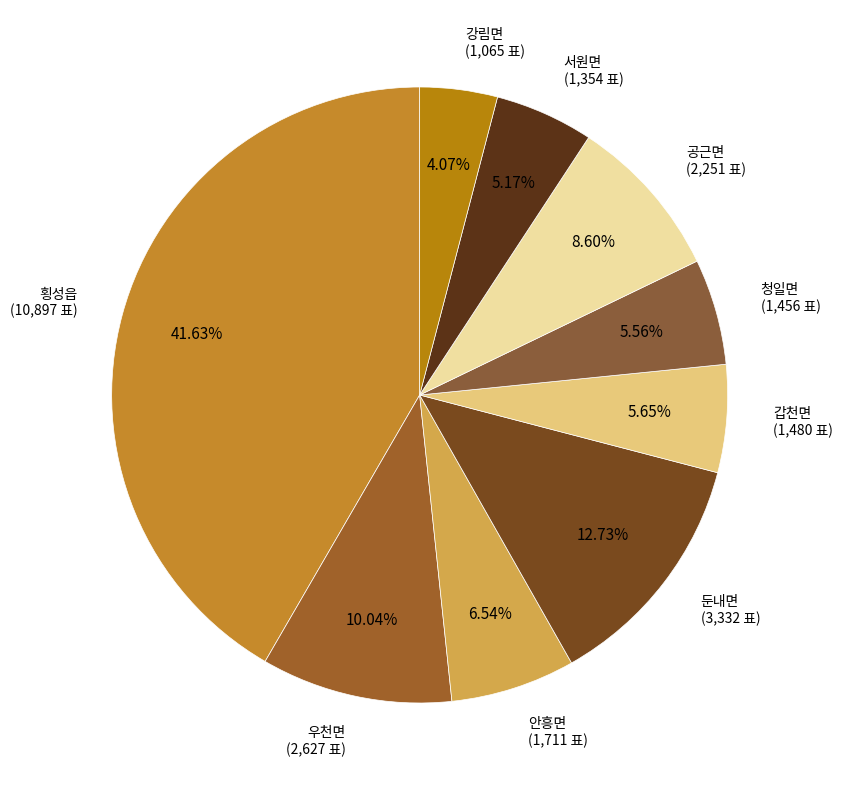

How many segments does this pie chart have?

9